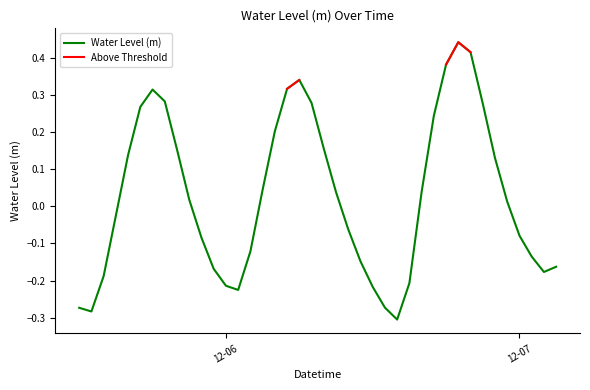

What is the difference between the maximum and minimum values?

0.7